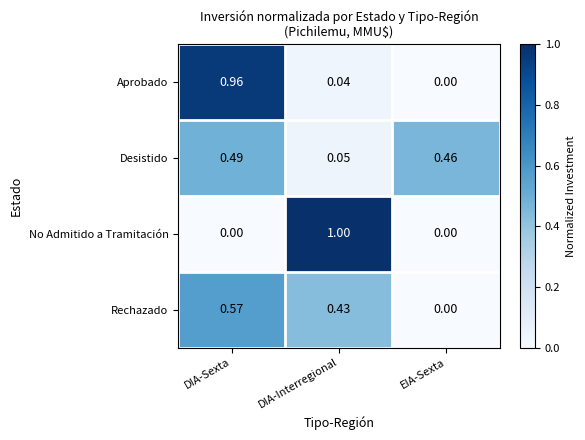

Between DIA-Interregional and EIA-Sexta, which series saw the biggest shift?

No Admitido a Tramitación